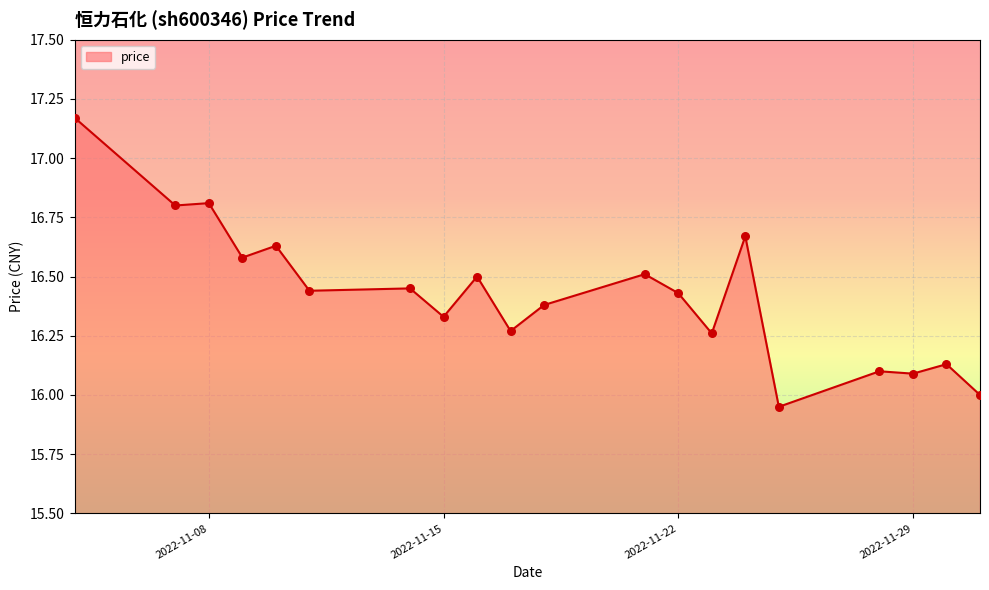

What is the difference between the maximum and minimum values?

1.2